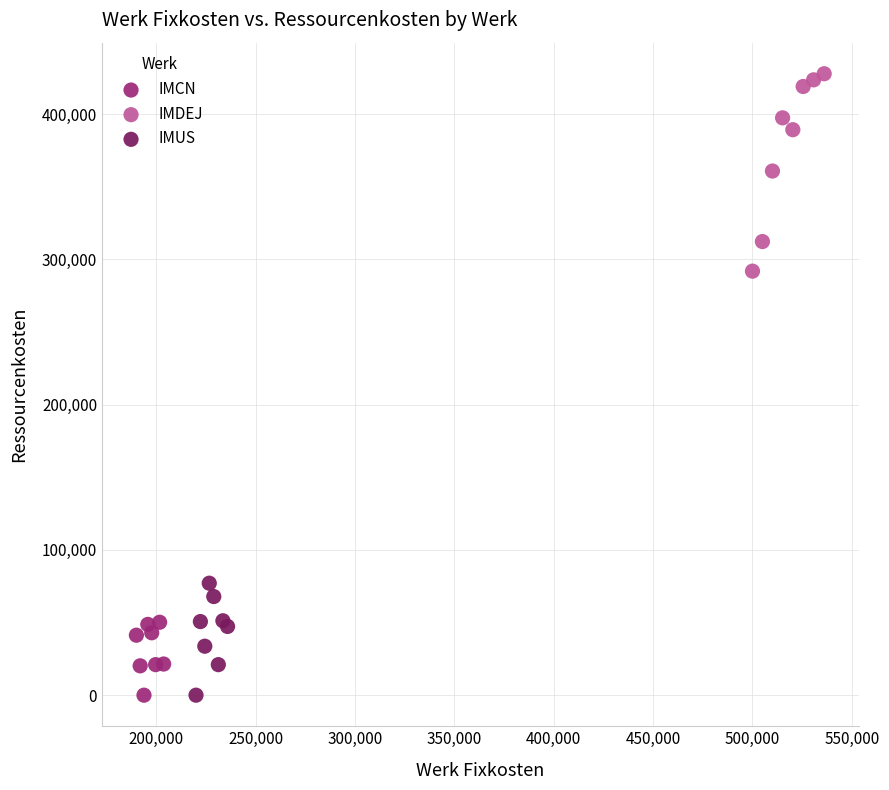

Which series reaches the maximum Y coordinate?

IMDEJ